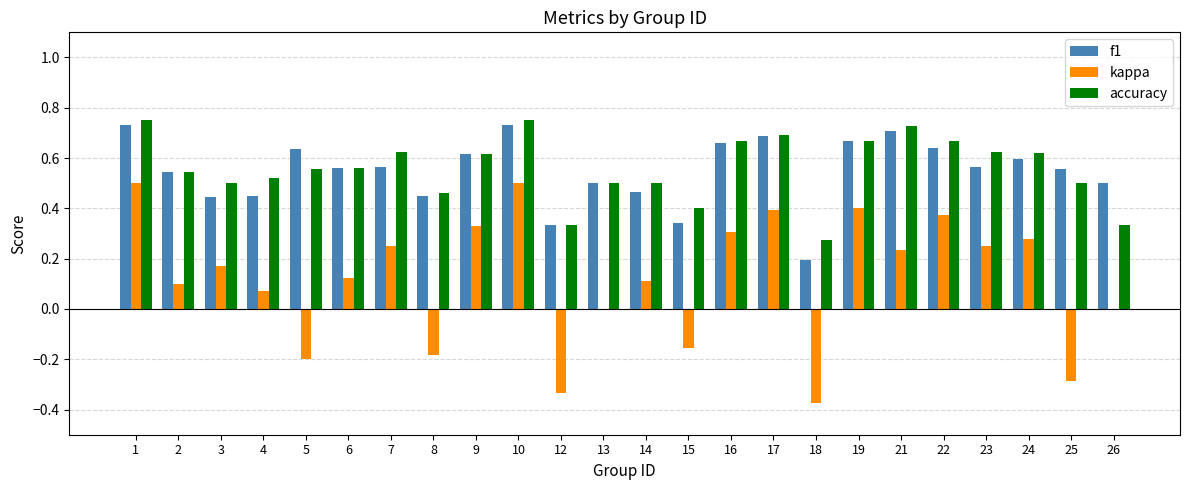

Between 24 and 25, which series saw the biggest shift?

kappa